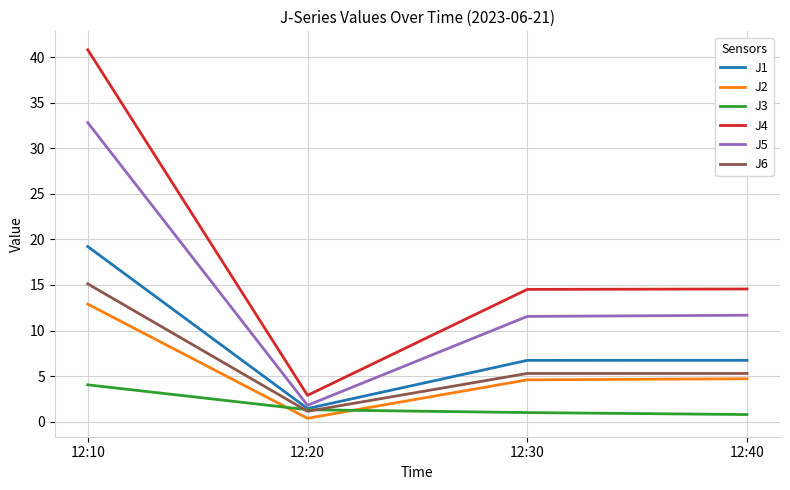

Which series changed the most between 12:10 and 12:40?

J4